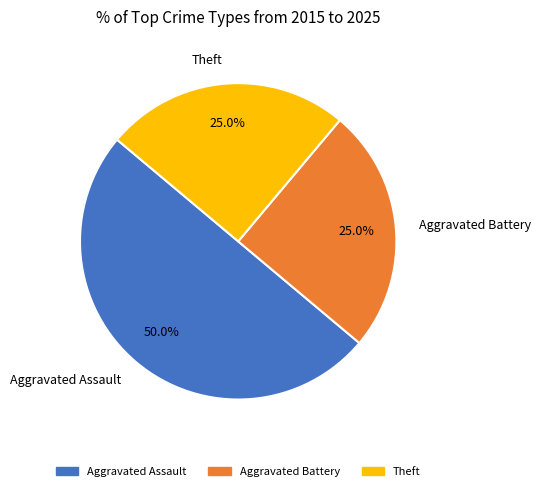

What percentage is NOT represented by Aggravated Assault?

50.0%